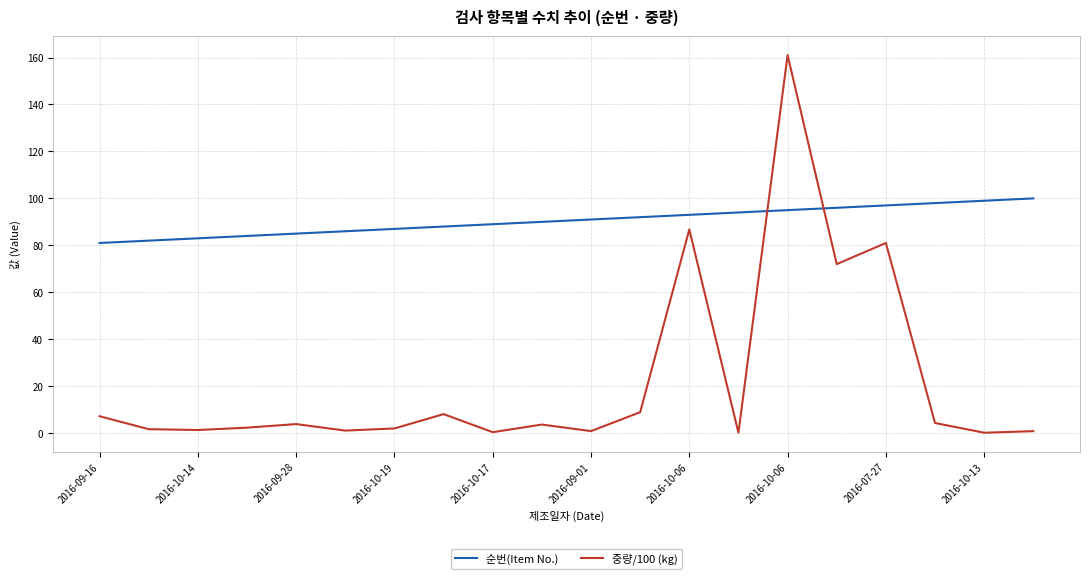

Rank the series by their average value, from highest to lowest.

순번(Item No.), 중량/100 (kg)